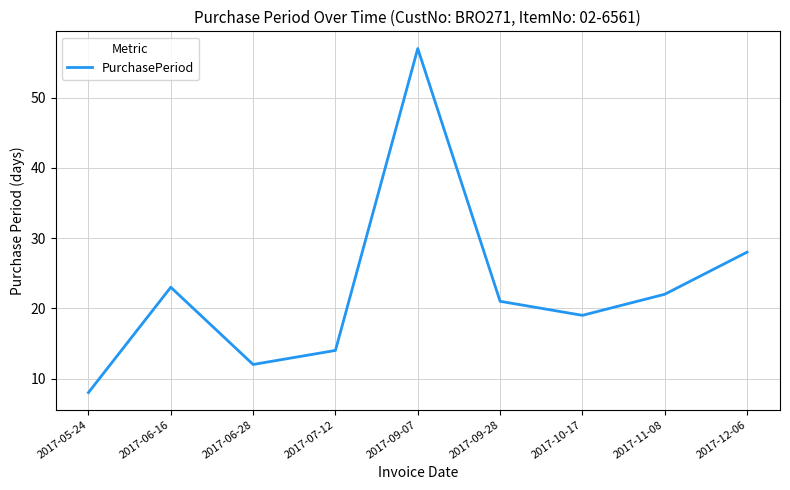

What position from the left is 2017-10-17?

7